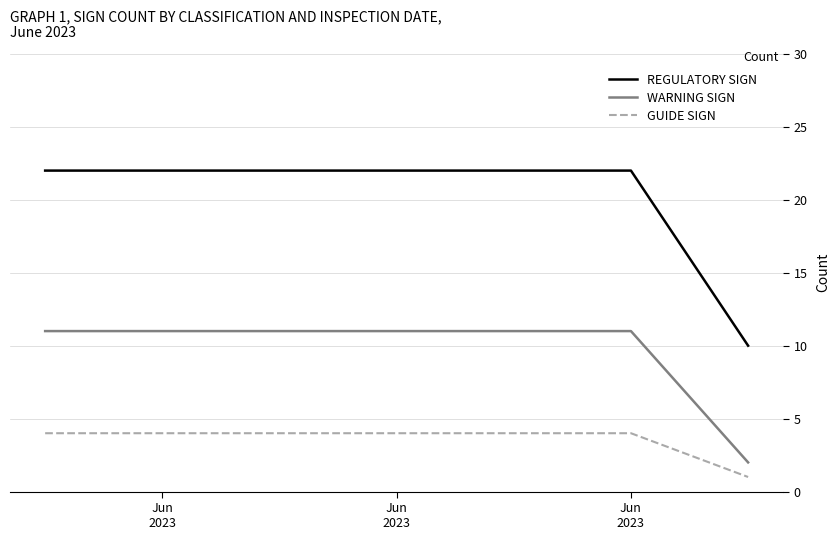

Which series has the largest total across all categories?

REGULATORY SIGN